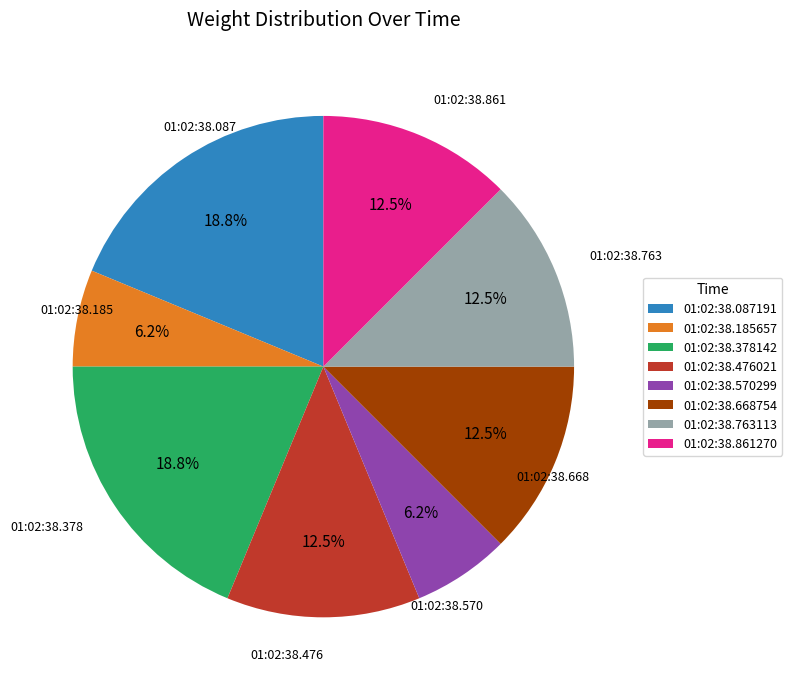

Is 01:02:38.570299 the majority of the pie?

No